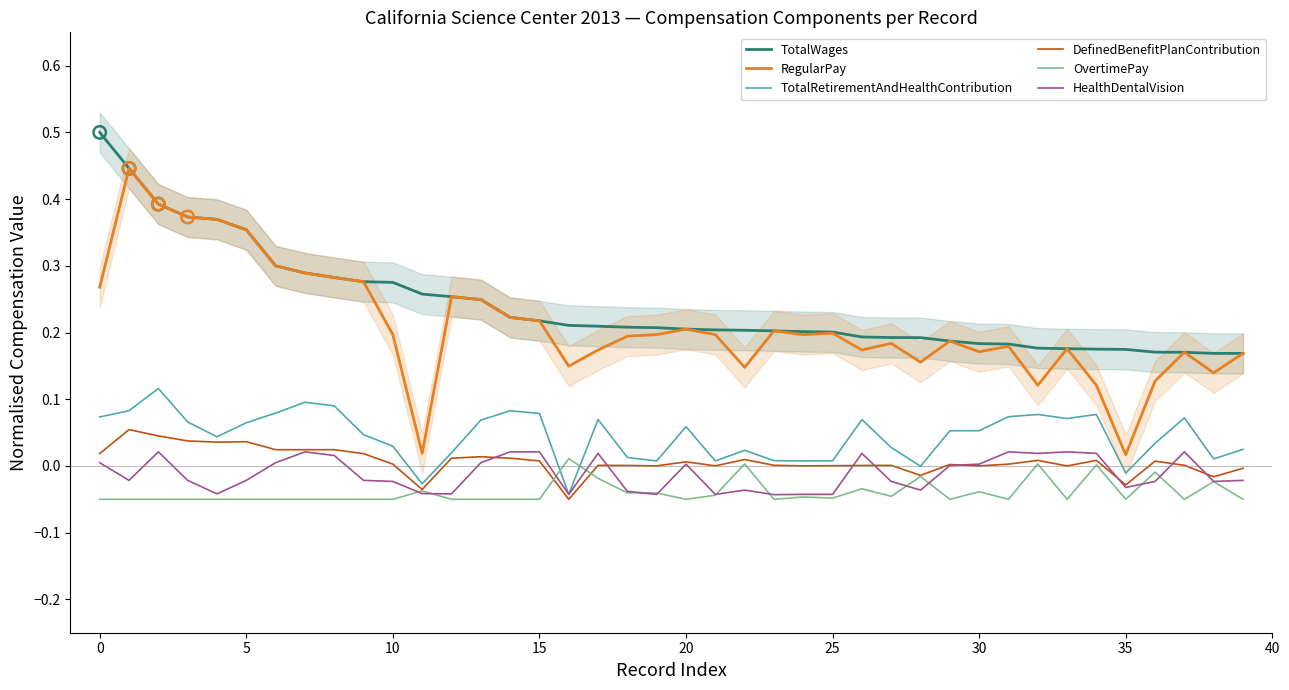

Which series reaches the maximum Y coordinate?

TotalWages